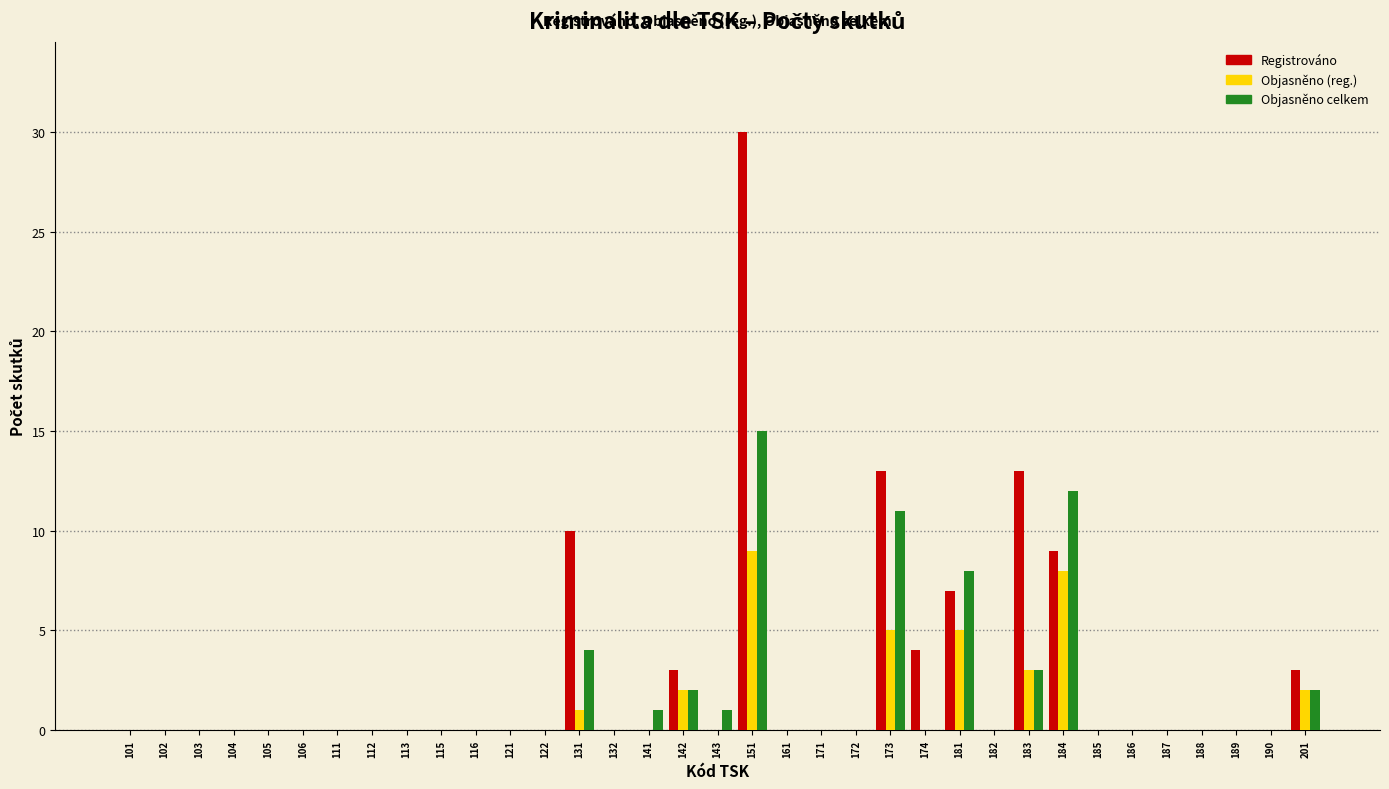

The Registrováno series shows 3 at 201. True or false?

True